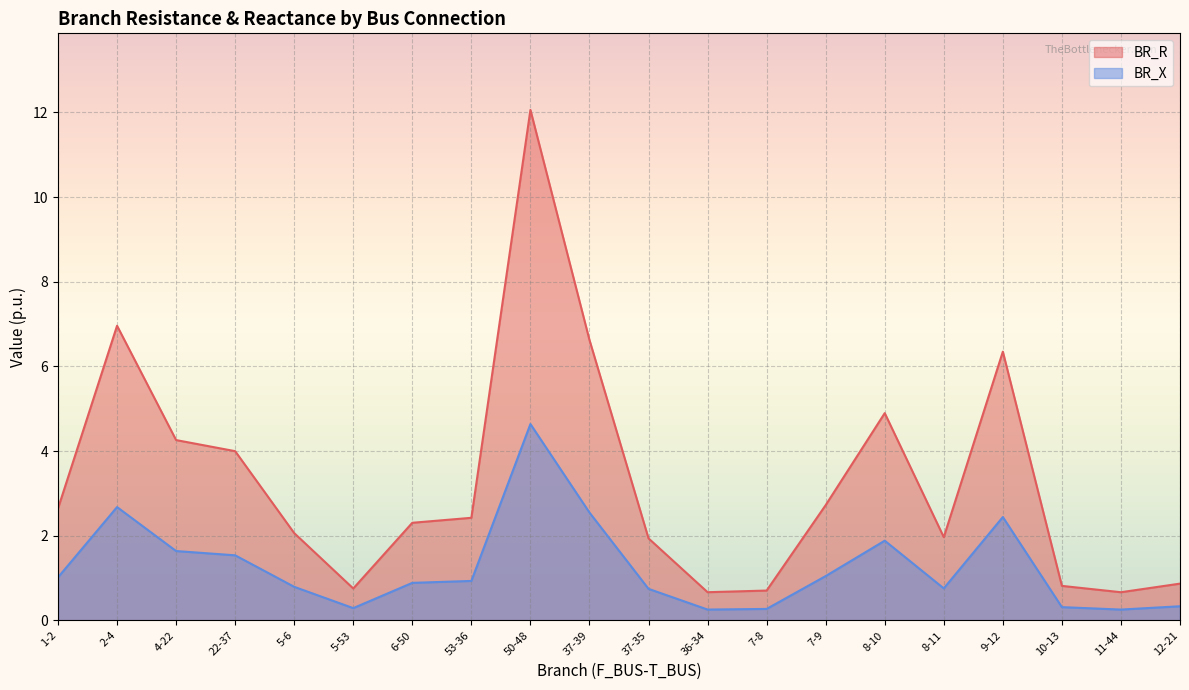

Where is the first local minimum for BR_X?

5-53